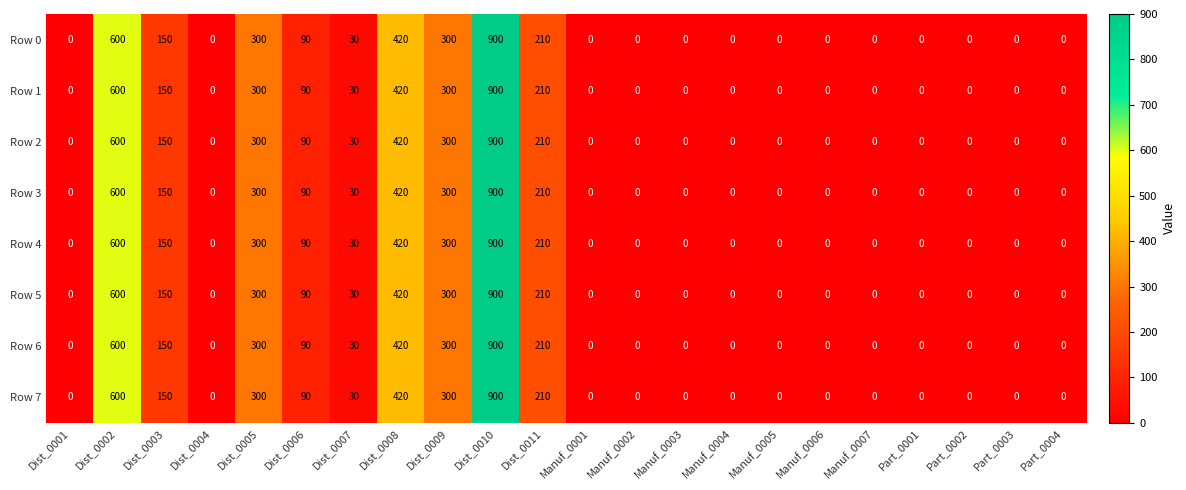

Where is Row 0 nearest to the value 450?

Dist_0008